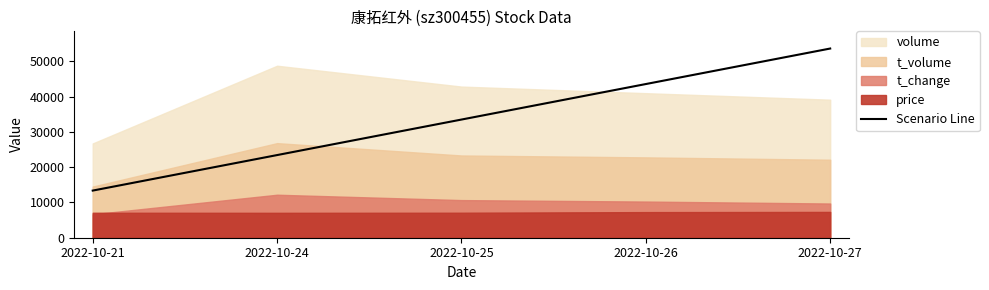

Approximately how many times larger is the value at 2022-10-26 compared to 2022-10-21?

3.3